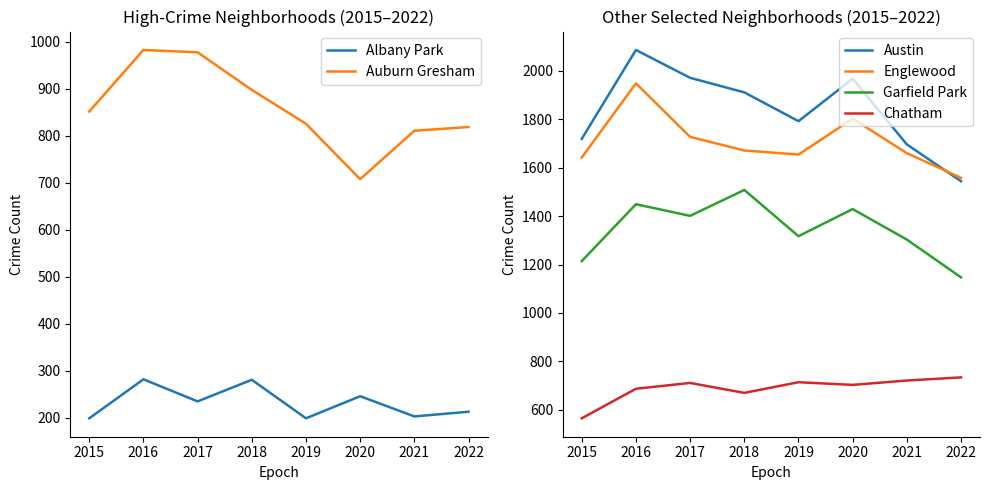

Where is the first local minimum for Albany Park?

2017